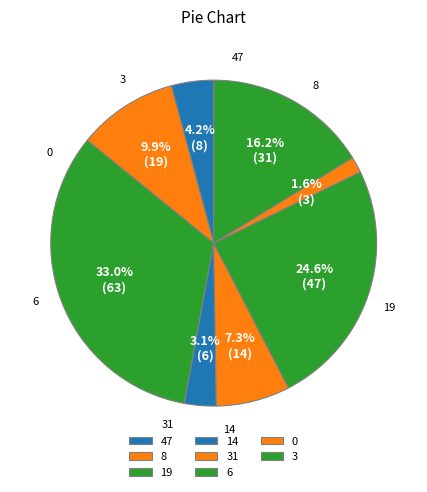

To the nearest percent, what percentage of the pie is 14?

3%